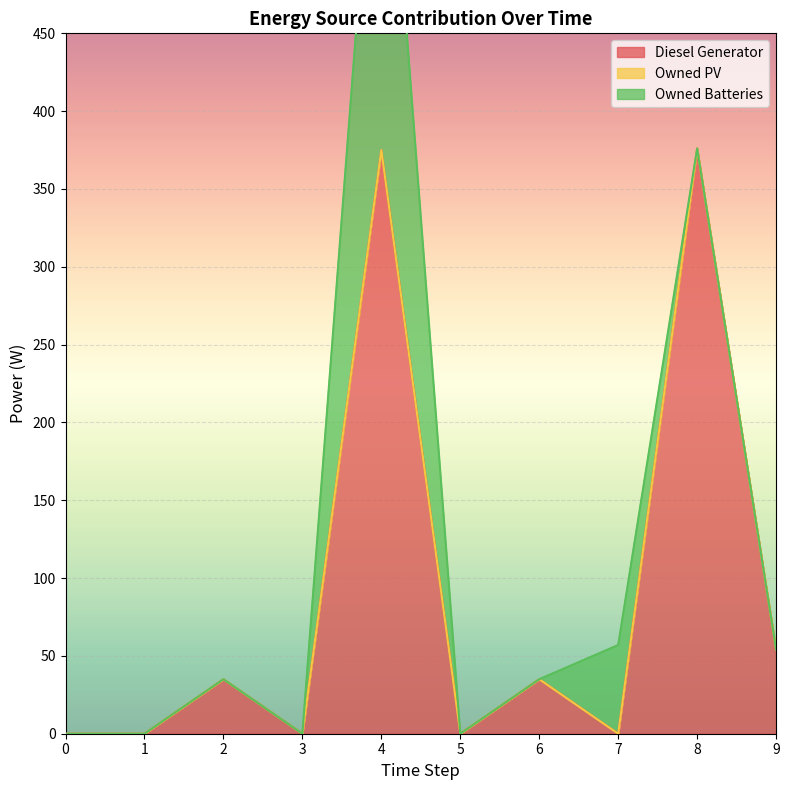

True or false: Owned PV has more than 1 points higher than both neighbors.

False